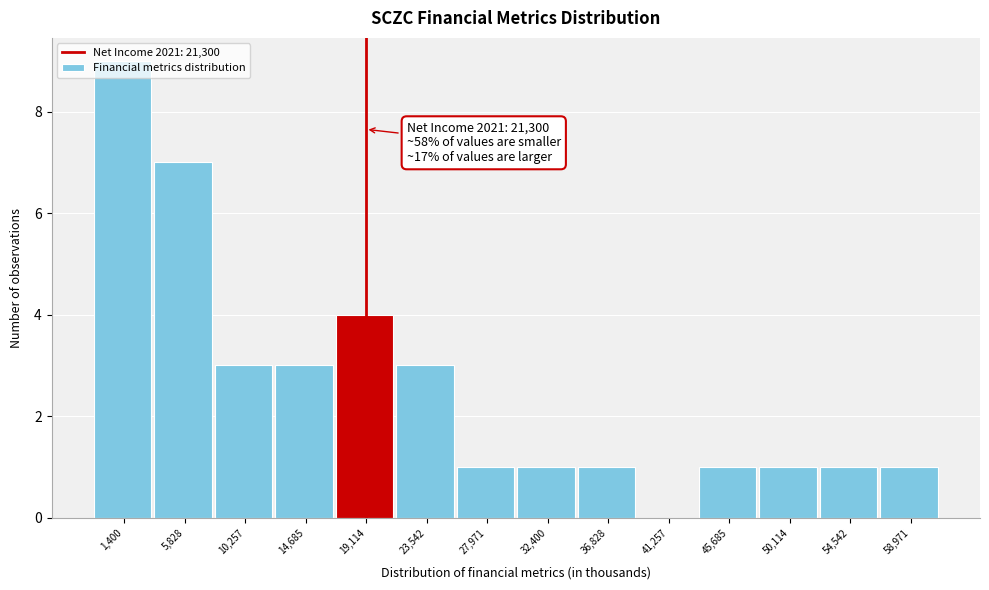

What is the sum of the values at 36,828 and 5,828?

8